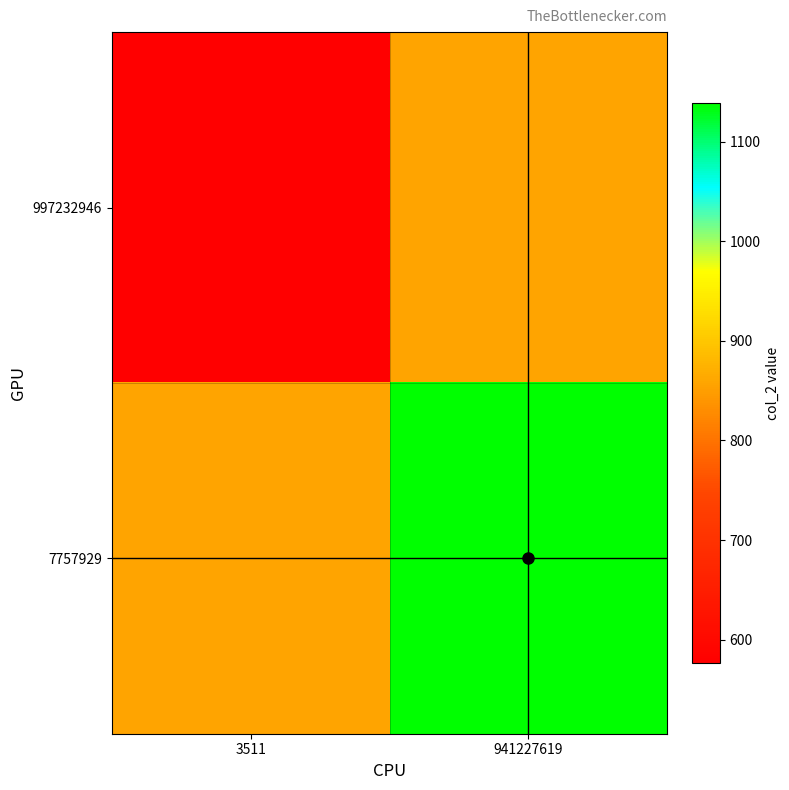

At 941227619, list the series in order from largest to smallest.

7757929, 997232946, crosshair_h, crosshair_v